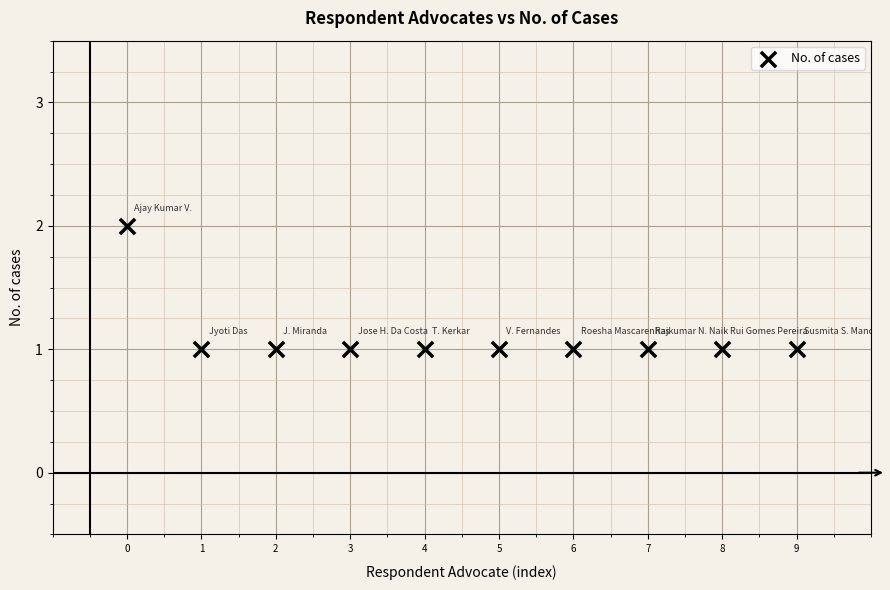

How many data points are displayed?

10